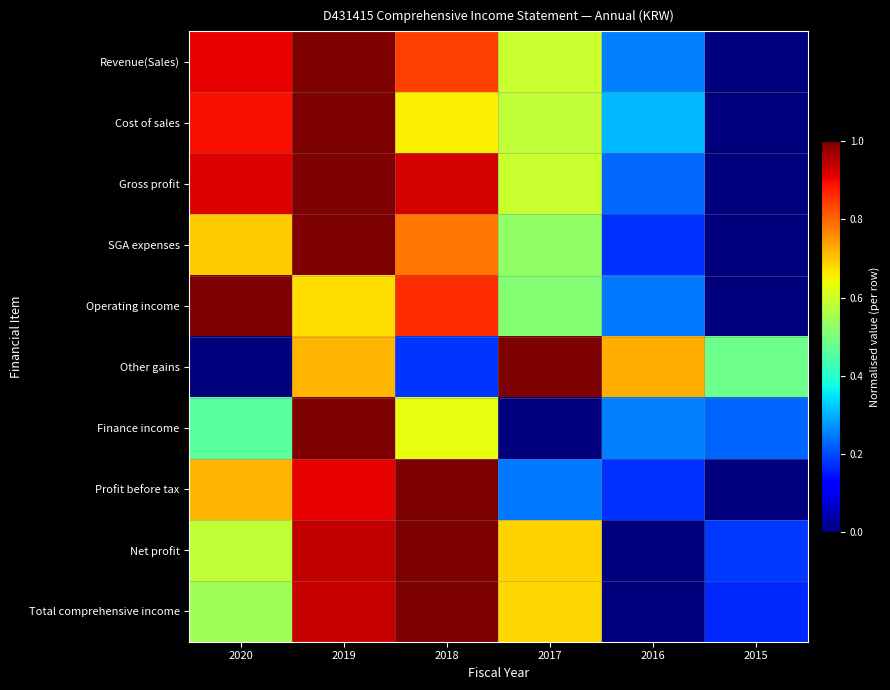

How many distinct data groups are displayed?

10